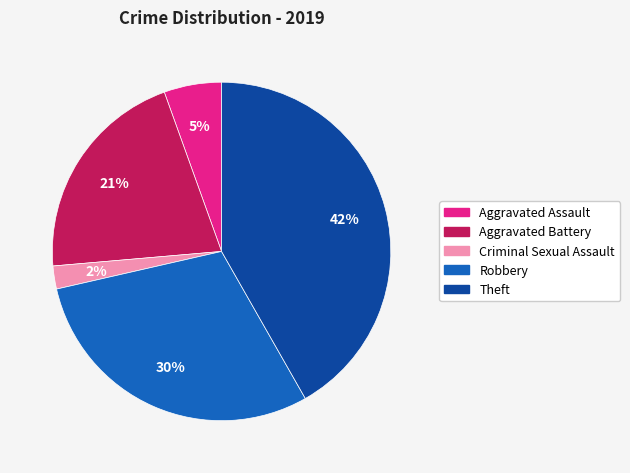

What is the smallest slice in the pie chart?

Criminal Sexual Assault